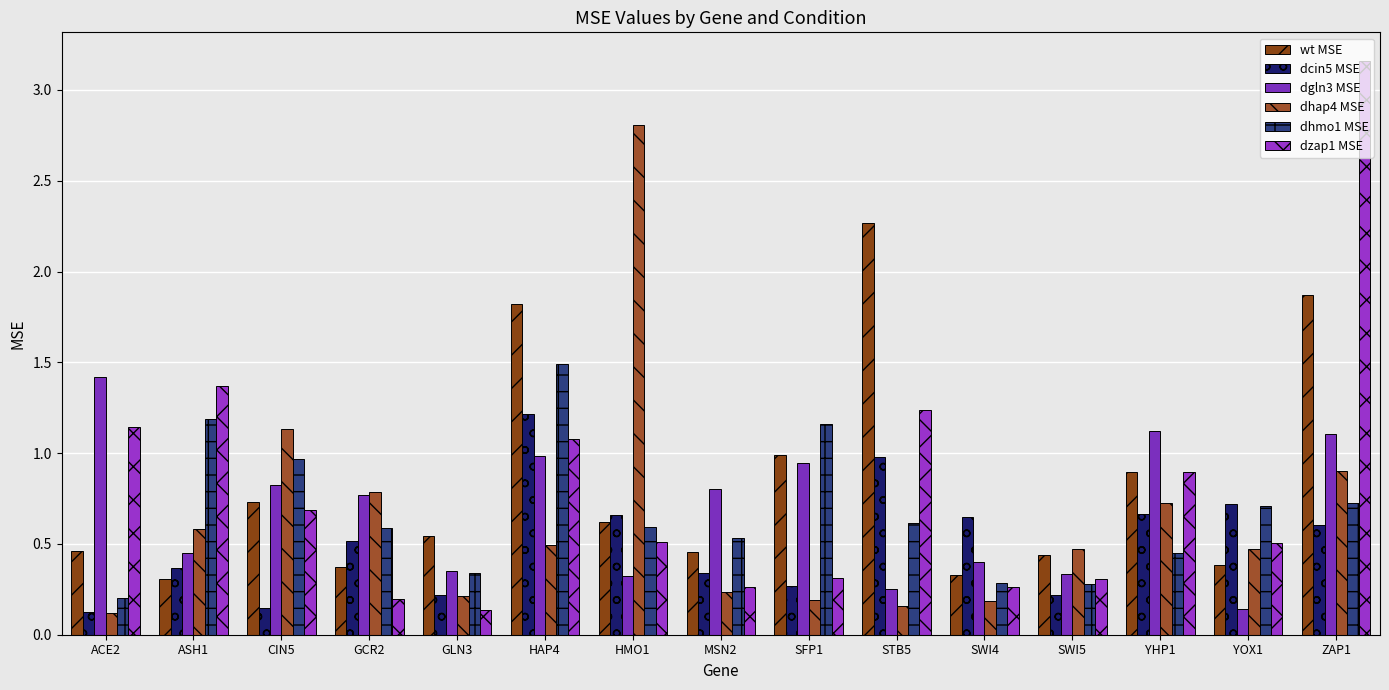

What is the total value across all series at SWI5?

2.1